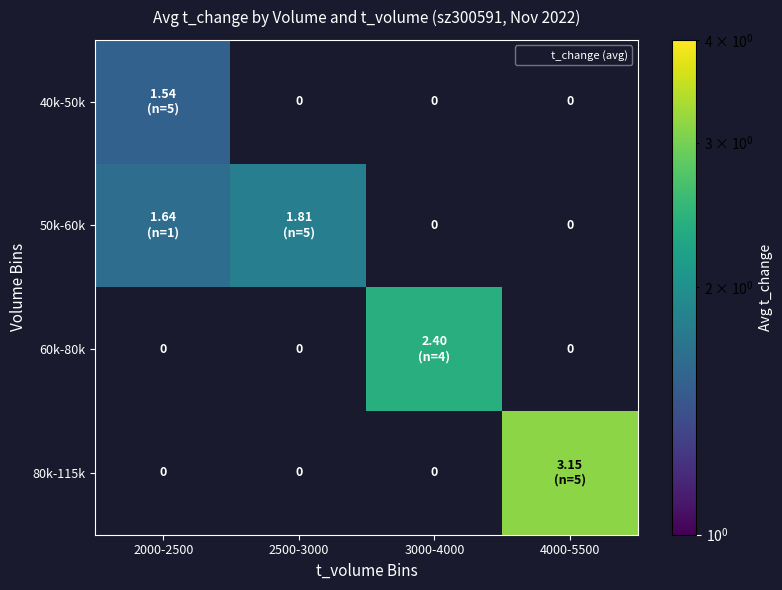

The value of 80k-115k at 4000-5500 is 4.5. True or false?

False